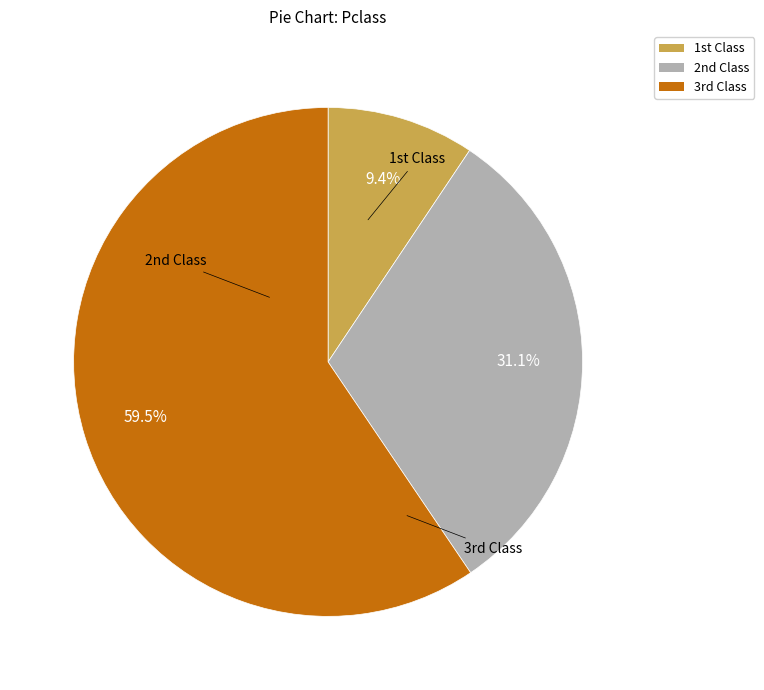

Does any single category account for the majority?

Yes